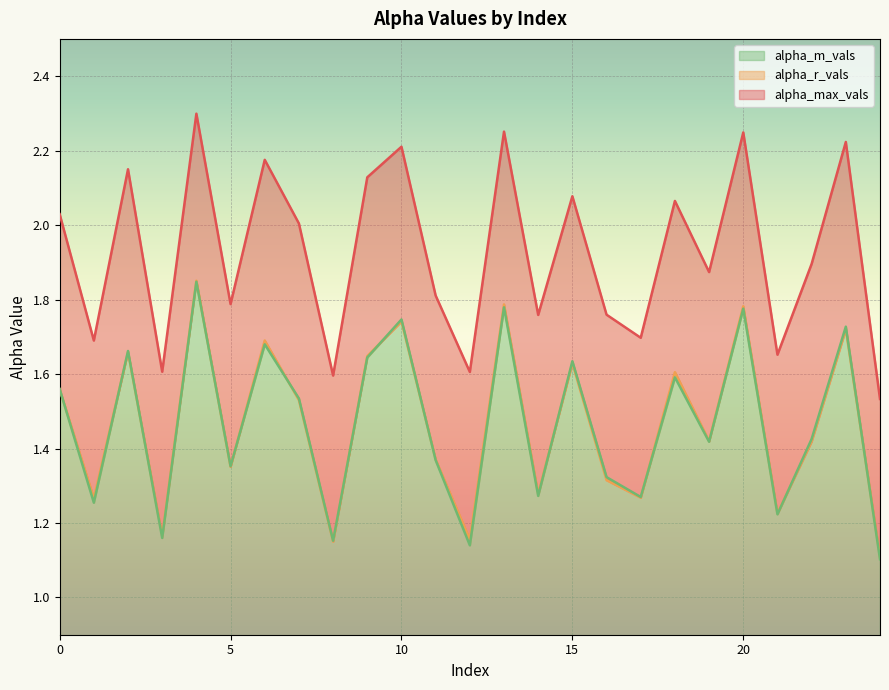

Between which two adjacent categories do alpha_r_vals and alpha_m_vals first intersect?

0 and 1